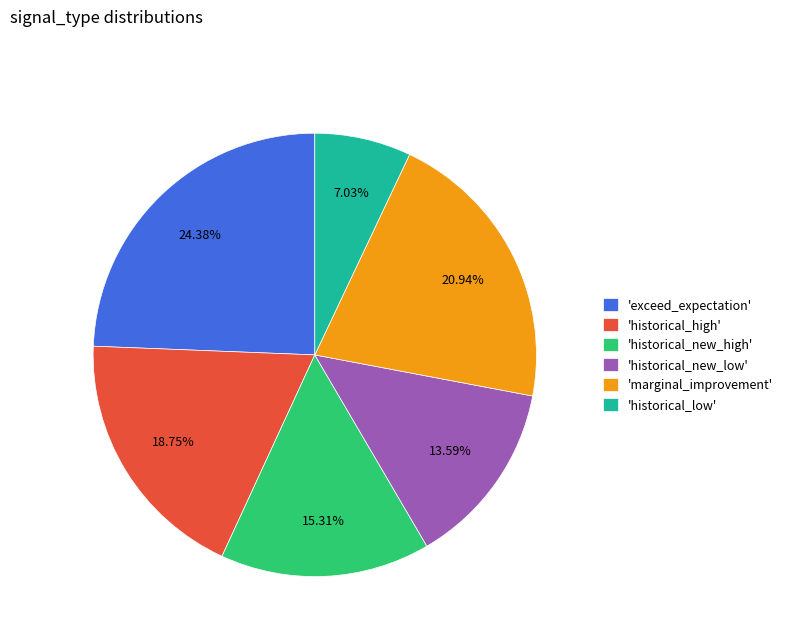

Which category has the smallest portion of the pie?

'historical_low'